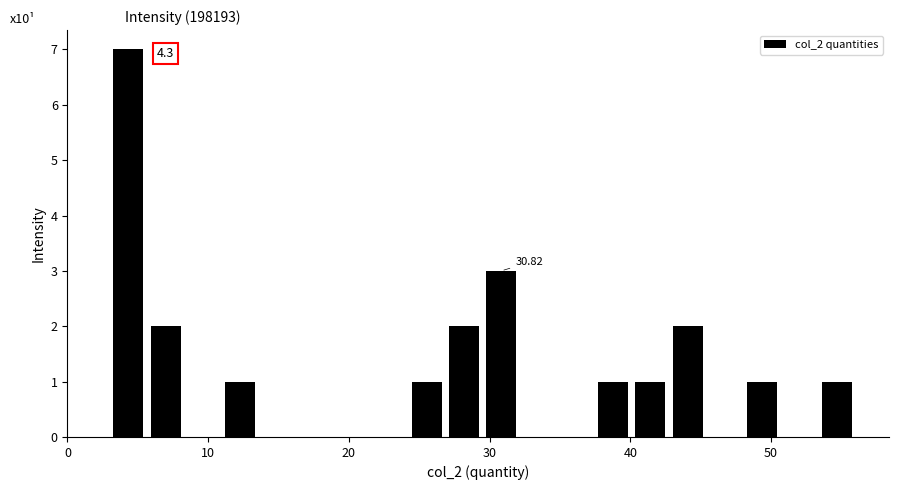

Around what value on the x-axis is the tallest bar? Give the approximate position of its centre, as read against the axis.

4